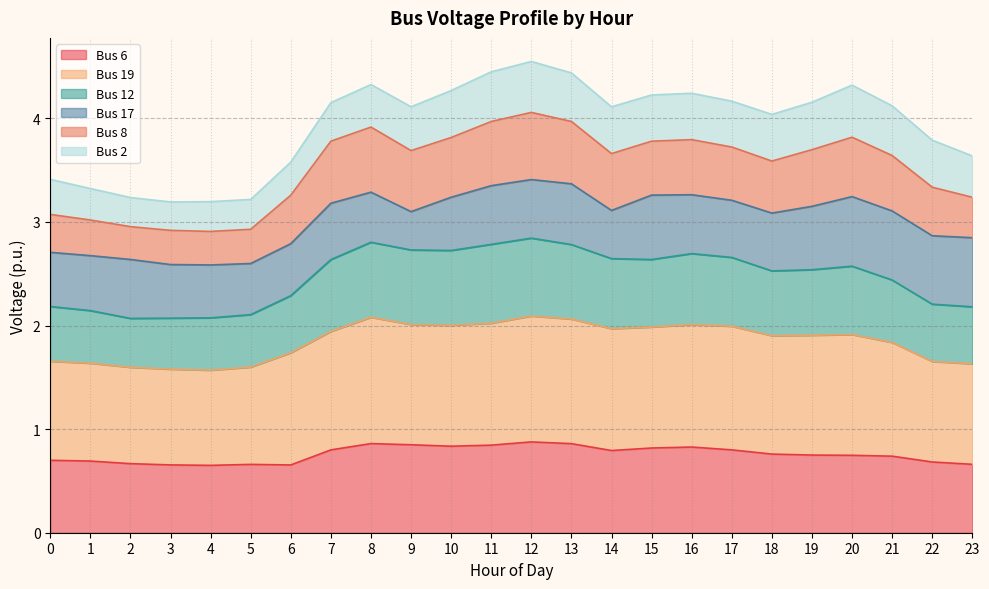

What is the value of the Bus 6 point at the 14th from the left?

0.9